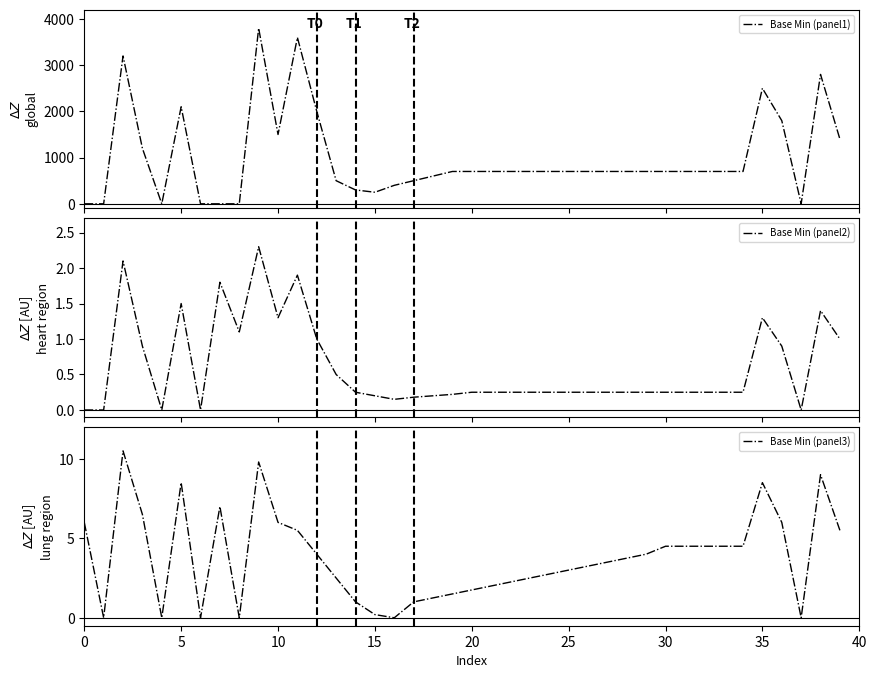

At which category is the sum across all series the highest?

9